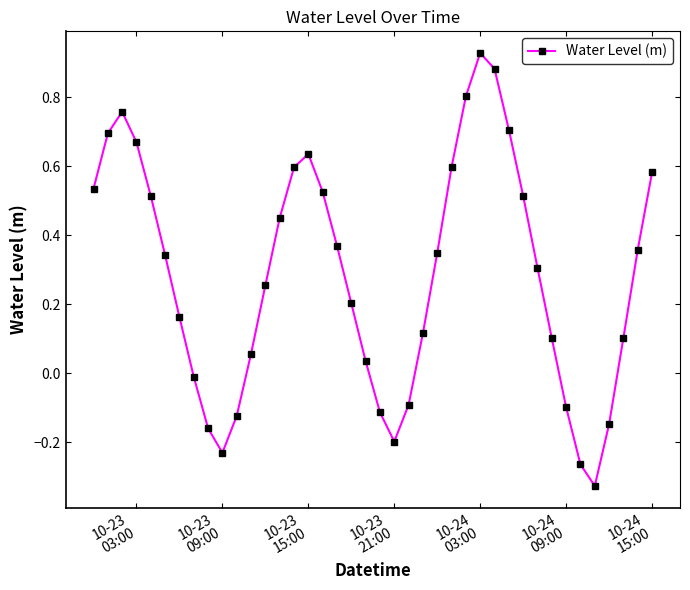

What is the sum of all values?

11.4